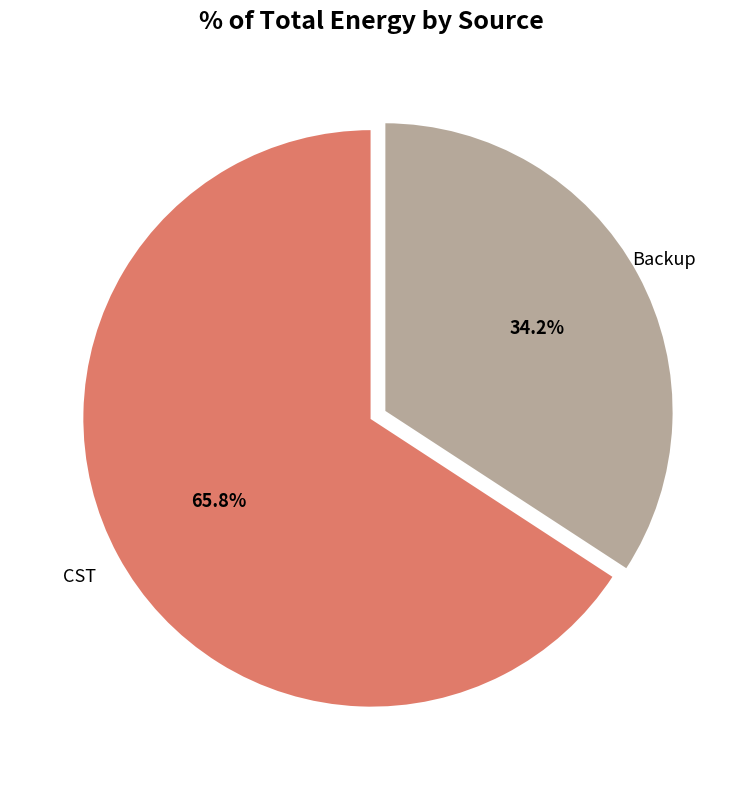

Does CST represent more than half of the total?

Yes